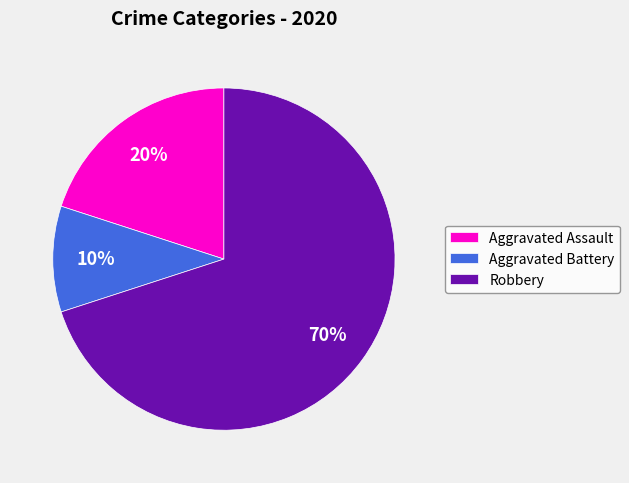

To the nearest percent, what is the difference between the Robbery and Aggravated Battery slice percentages?

60%